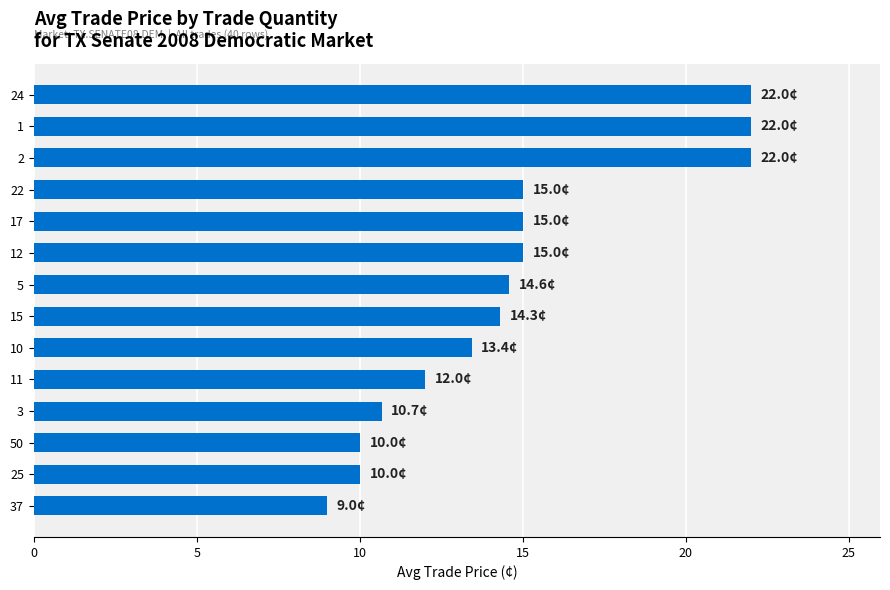

What is the change in value from 2 to 15?

-7.7